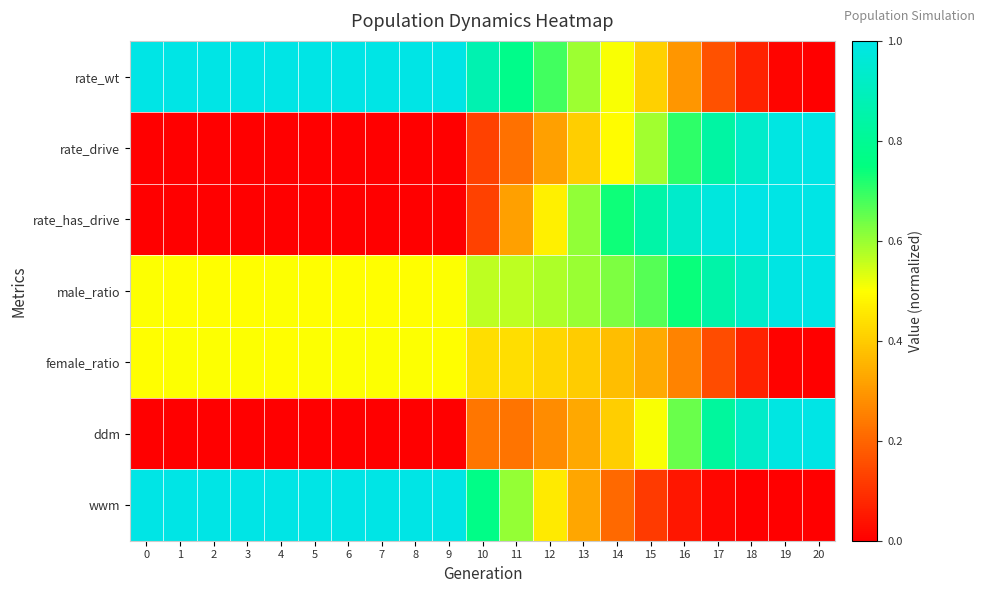

At how many categories does at least one series exceed 0?

21